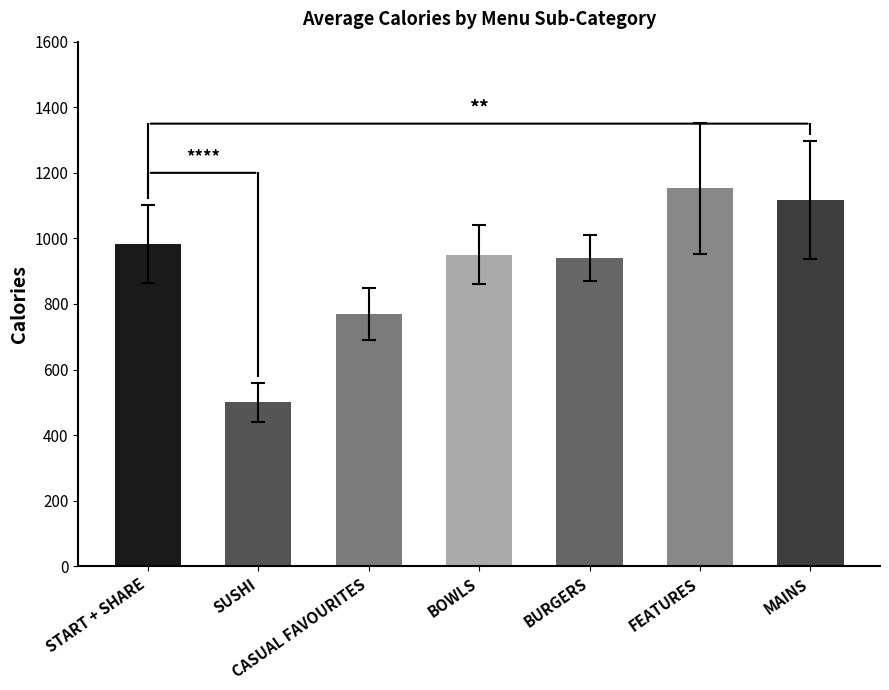

At which category does the chart reach its peak across all series?

FEATURES